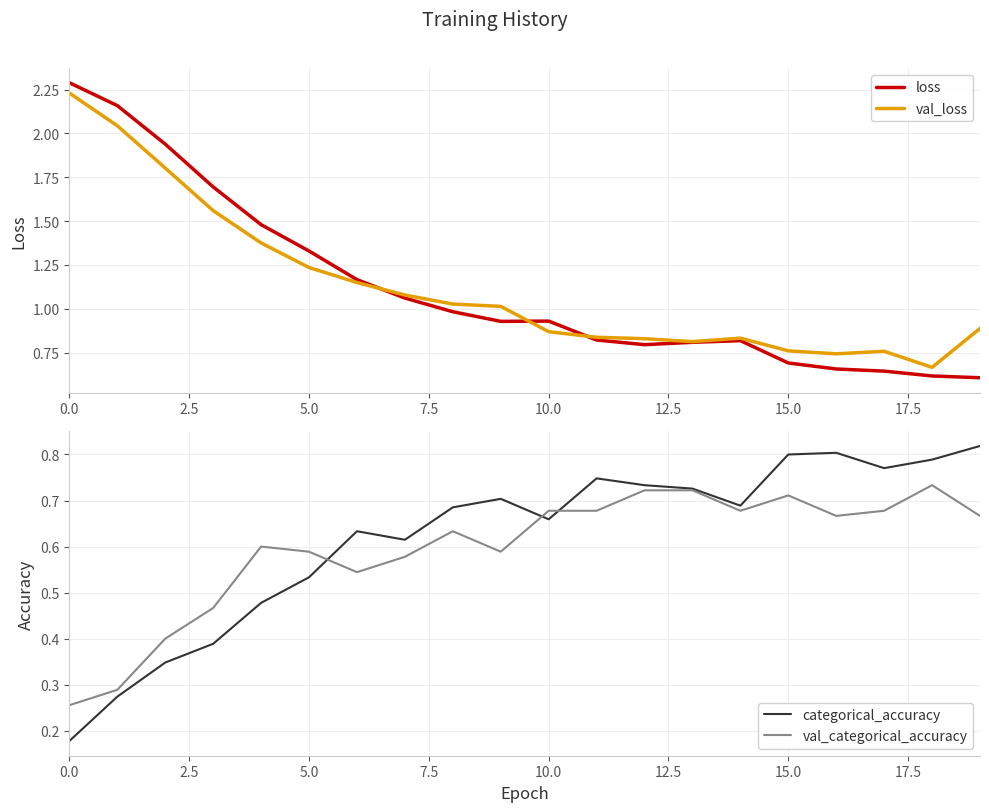

Between 5.0 and 9, which series saw the biggest shift?

loss